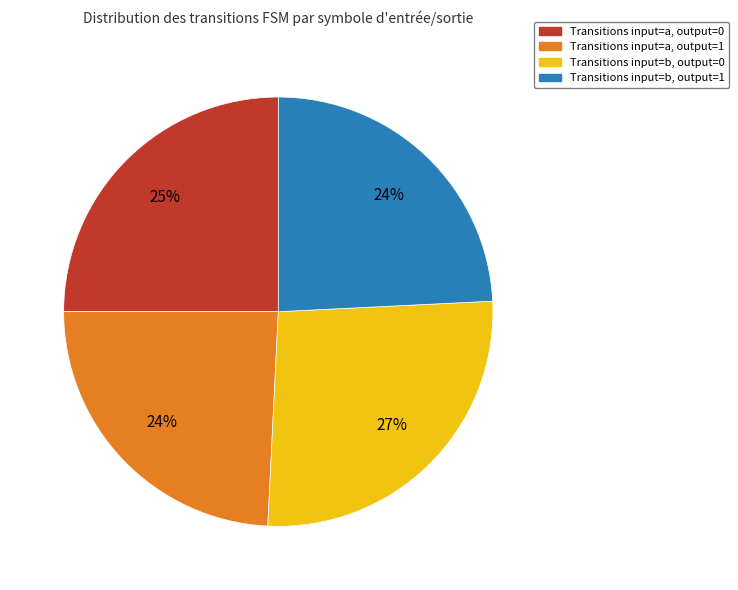

Is there a majority slice in this chart?

No